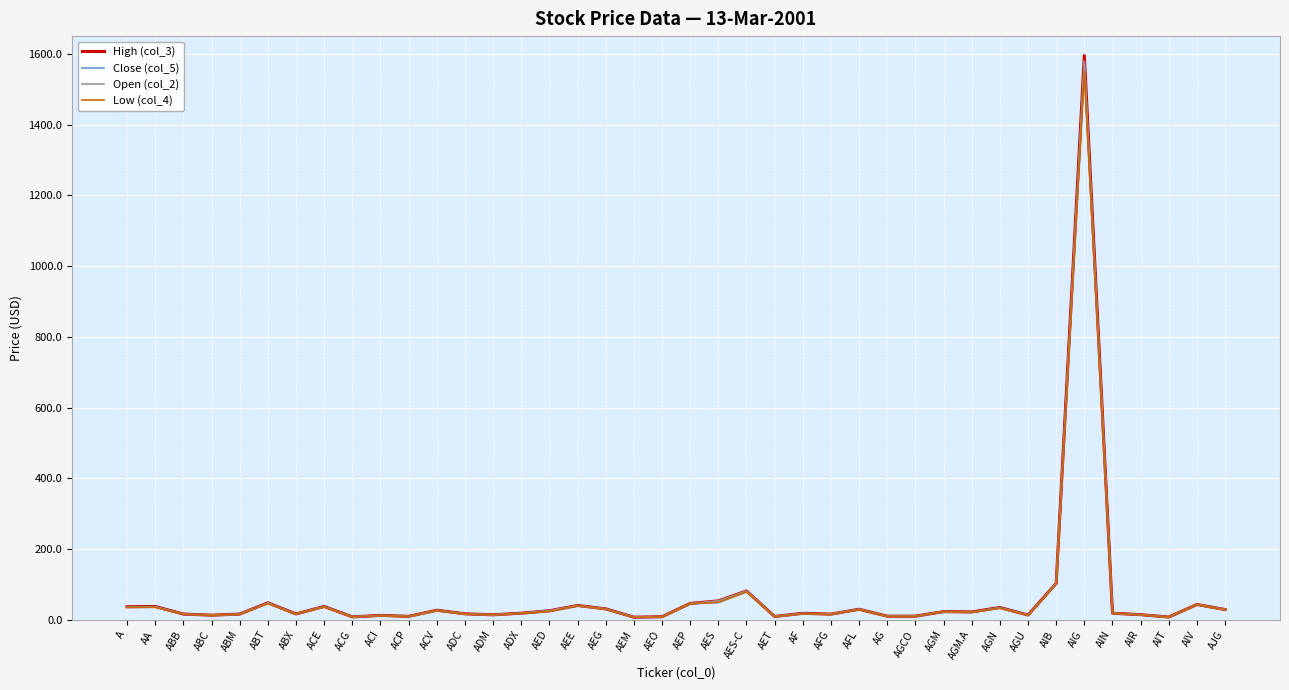

What is the difference between the Close (col_5) values at AFL and A?

6.9